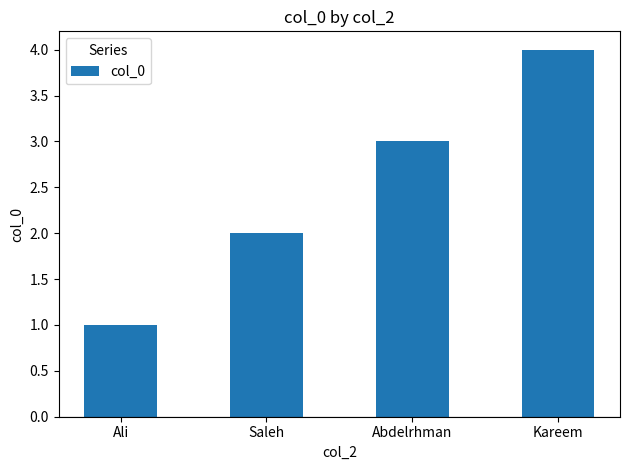

What is the difference between the maximum and minimum values?

3